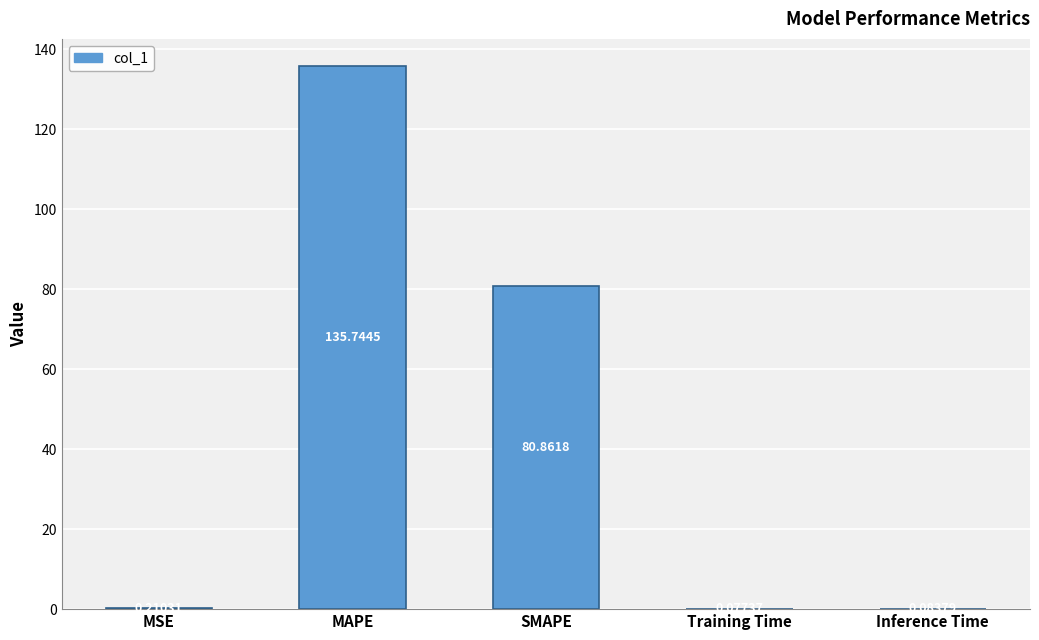

What is the sum of the values at Inference Time and SMAPE?

80.9